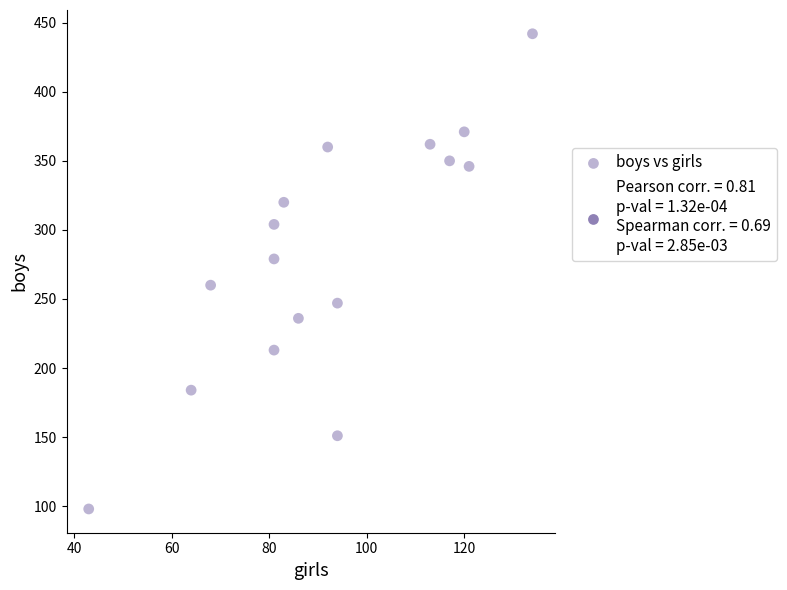

What is the range of Y values (max minus min)?

344